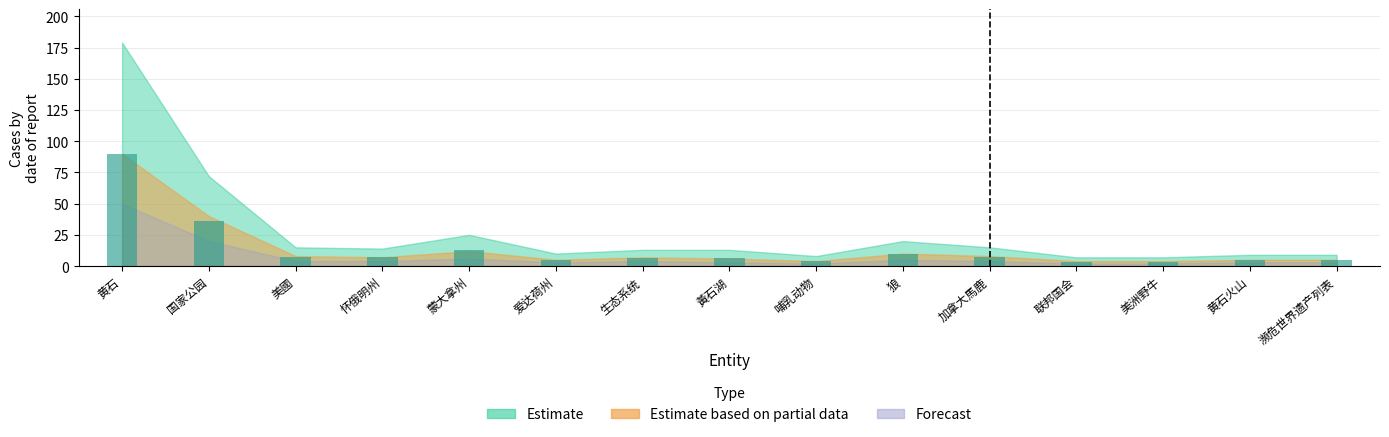

What is the label of the 6th bar from the right?

狼